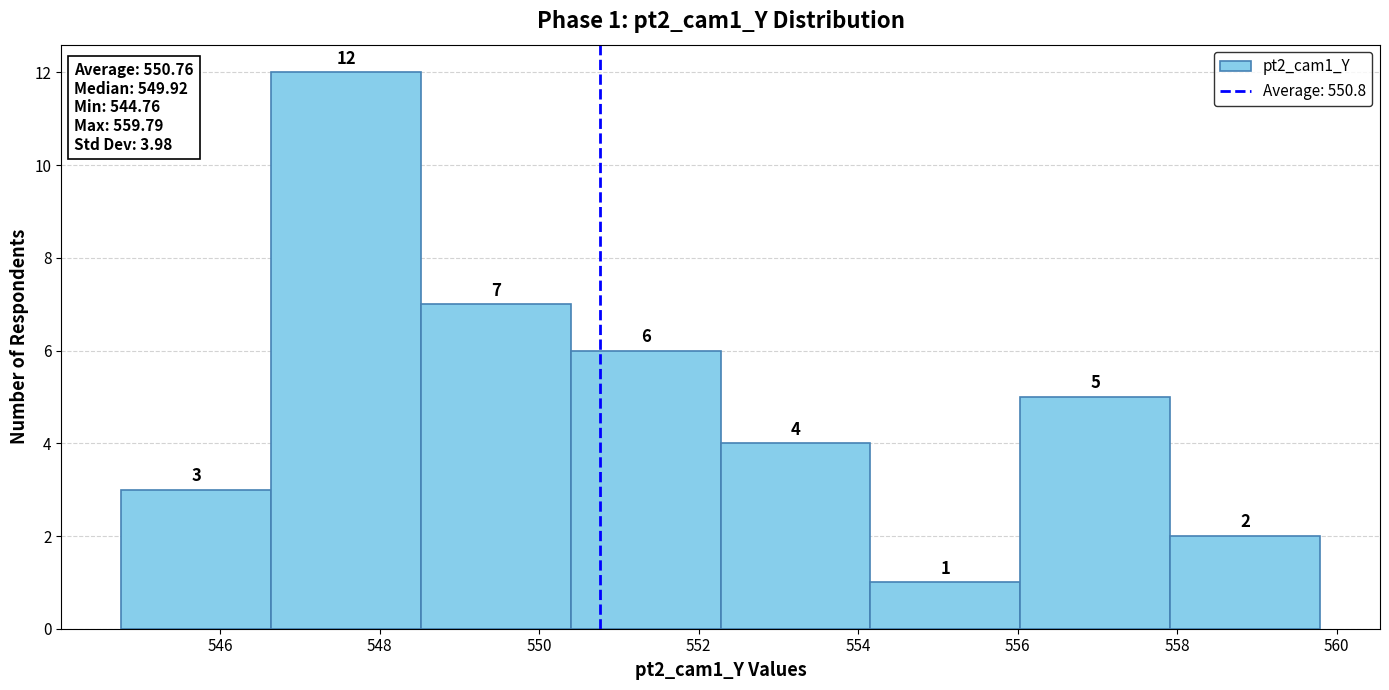

Over which range of the x-axis is the bar tallest?

546.6 to 548.6